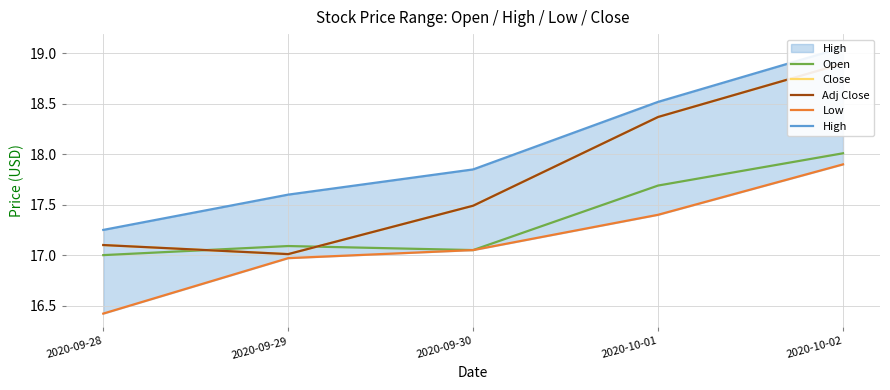

What is the total value across all series at 2020-09-29?

85.7